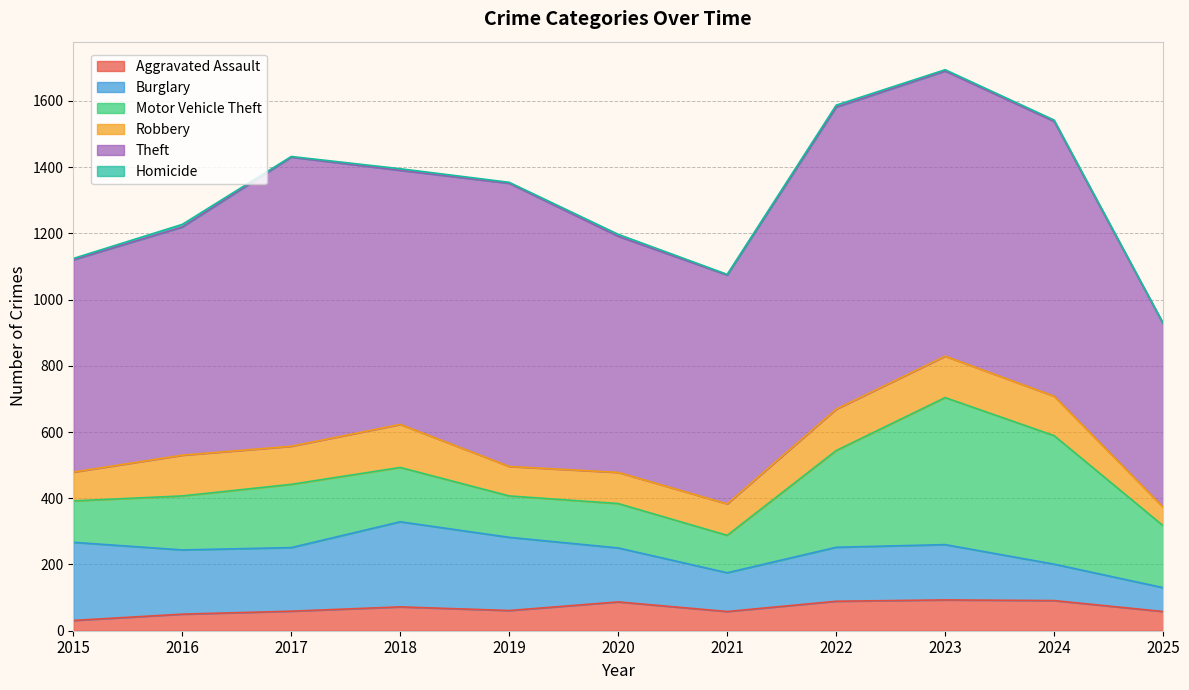

True or false: Homicide and Burglary cross at least once.

False